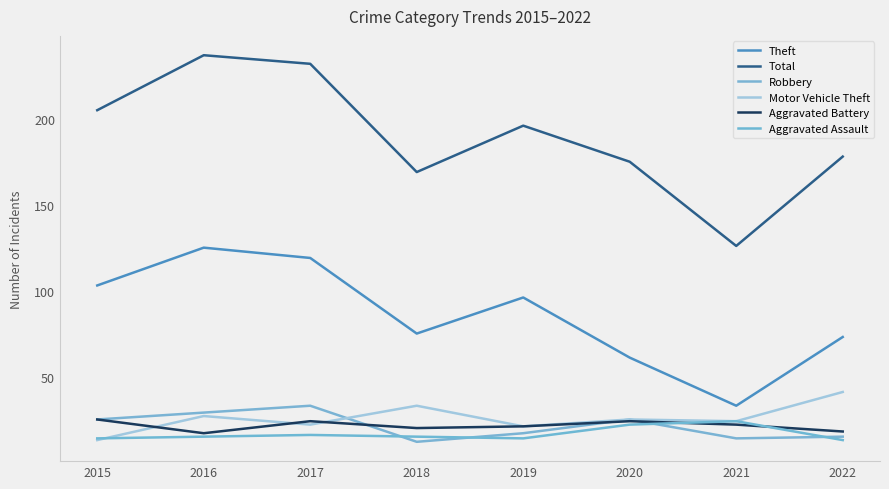

What are all the series names shown in the legend?

Theft, Total, Robbery, Motor Vehicle Theft, Aggravated Battery, Aggravated Assault